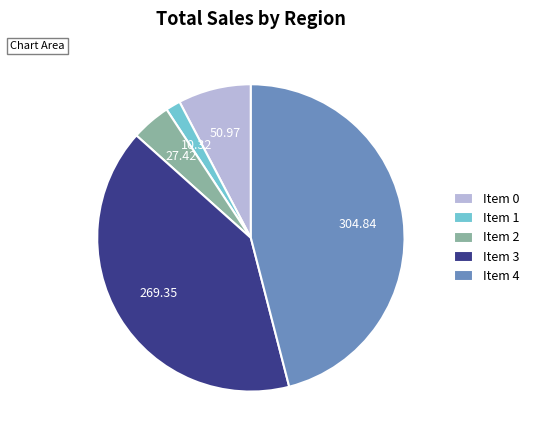

Rank the categories by value from highest to lowest.

Item 4, Item 3, Item 0, Item 2, Item 1